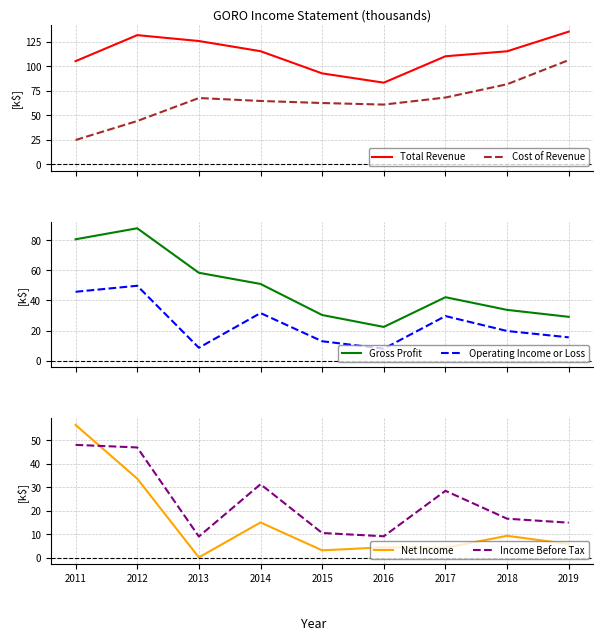

What is the difference between the maximum and second lowest values in the Income Before Tax series?

39.0